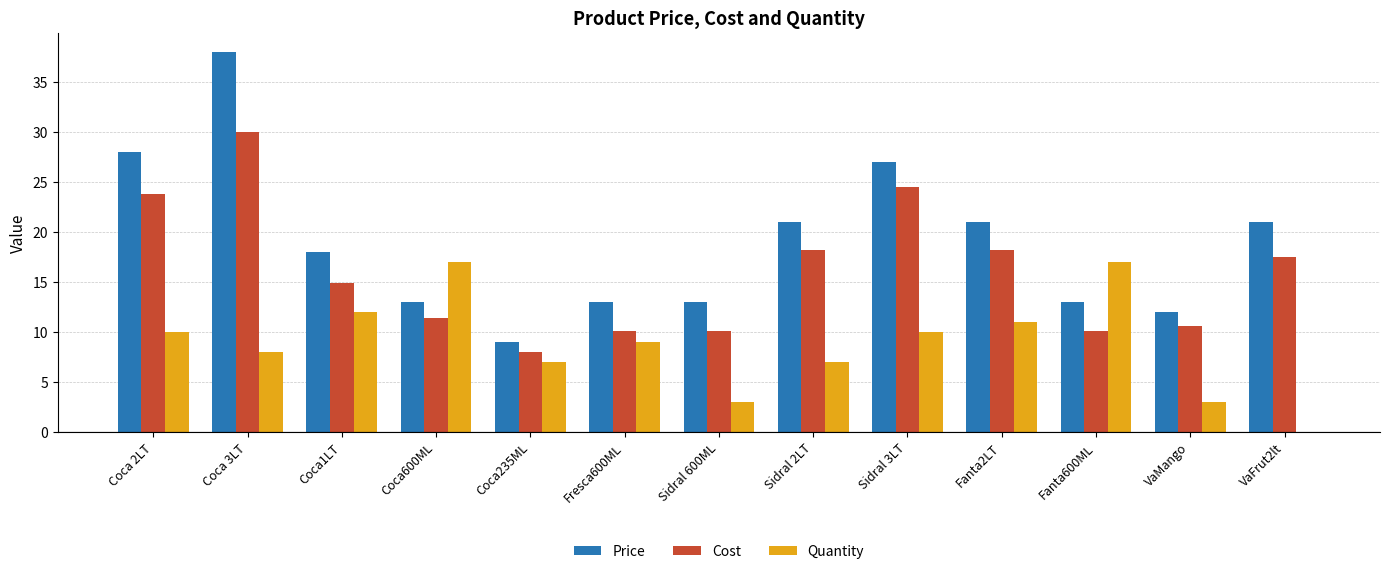

Read the Cost value at Sidral 3LT.

24.5